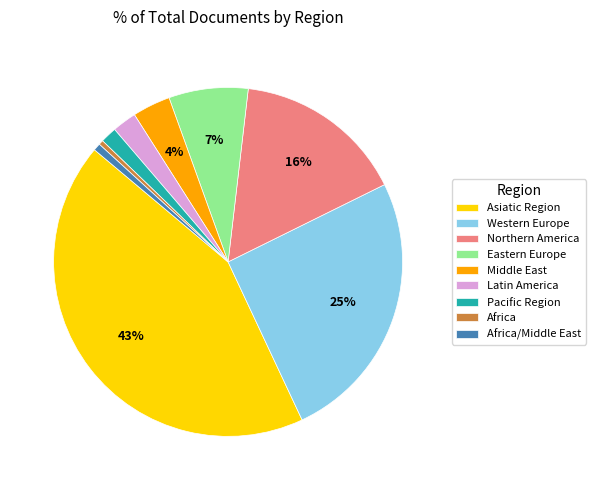

Between Africa/Middle East and Western Europe, which is larger?

Western Europe